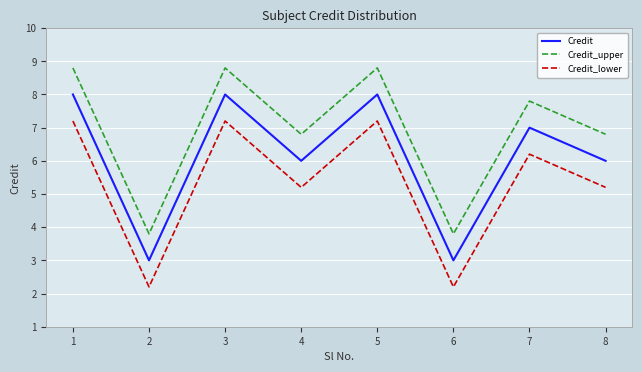

At which category does Credit reach its first local valley?

2